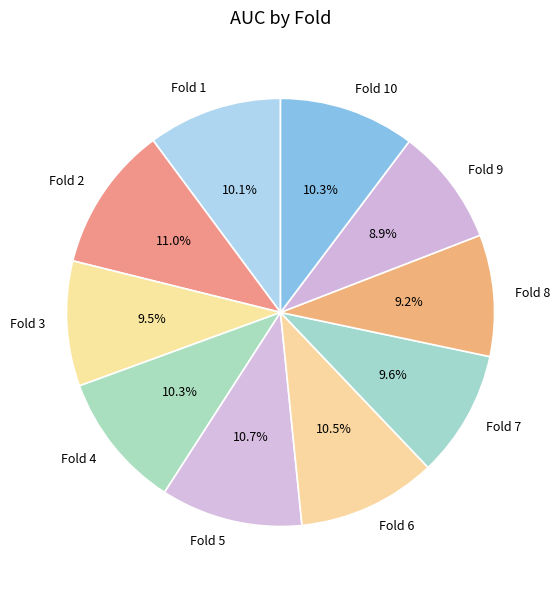

Does Fold 8 account for over 50% of the chart?

No